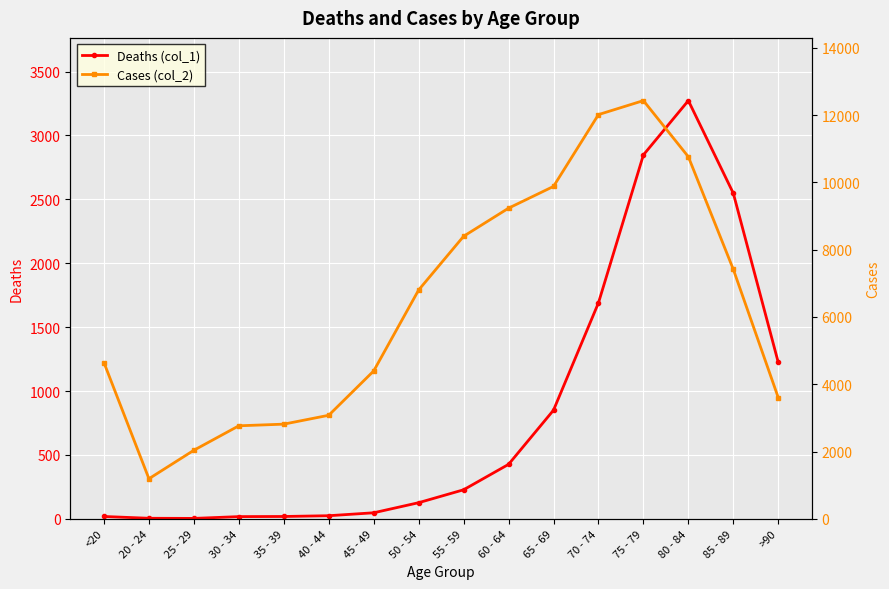

Is this an area chart (filled region under the line)?

No